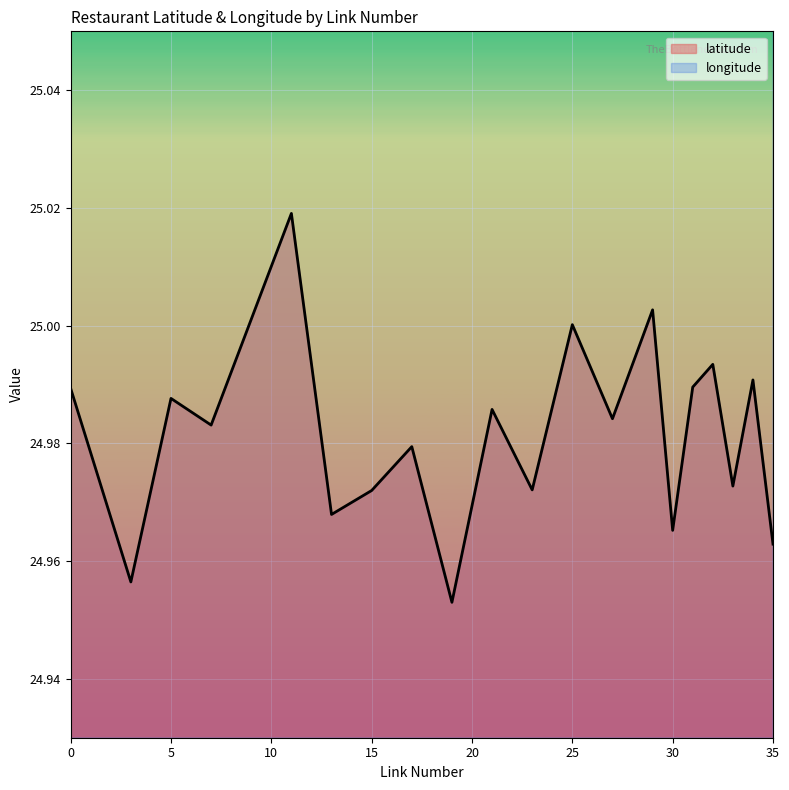

What is the sum of all latitude values?

499.6